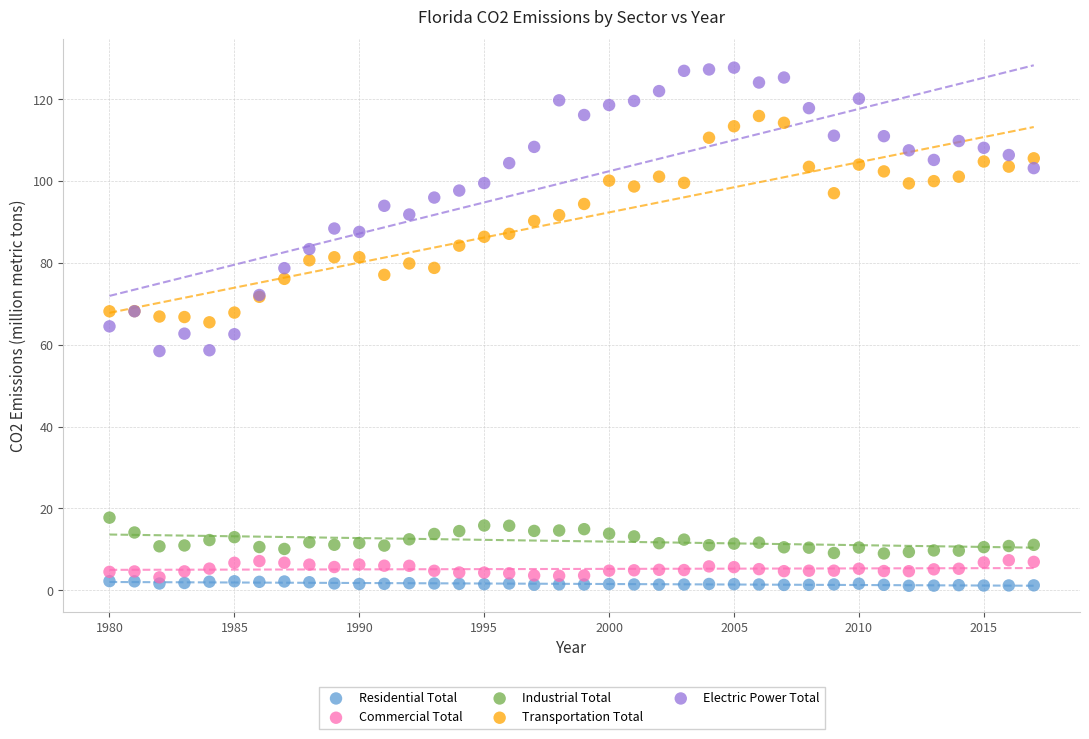

Which series has the widest spread of Y values?

Electric Power Total